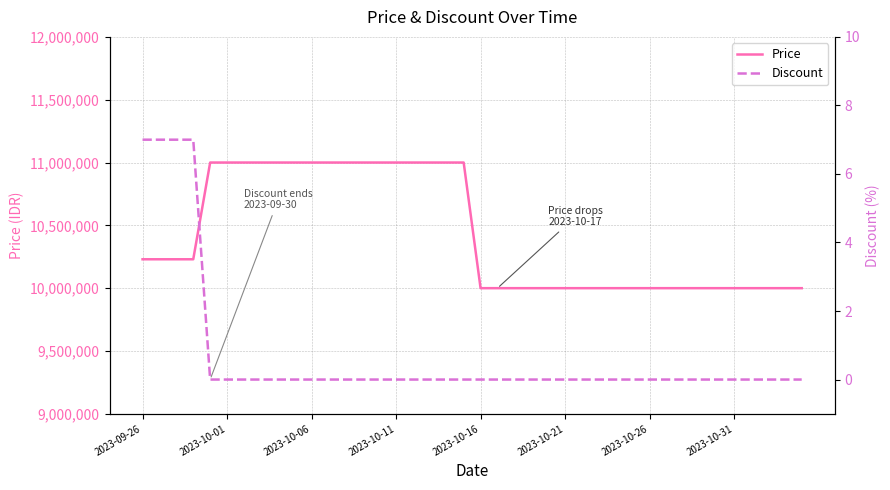

True or false: Price and Discount cross at least once.

False